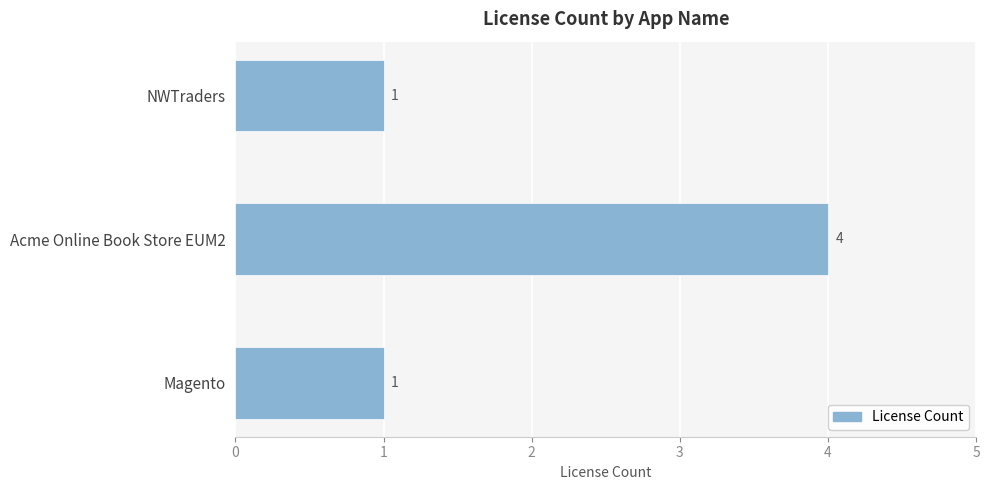

What is the change in value from NWTraders to Acme Online Book Store EUM2?

+3